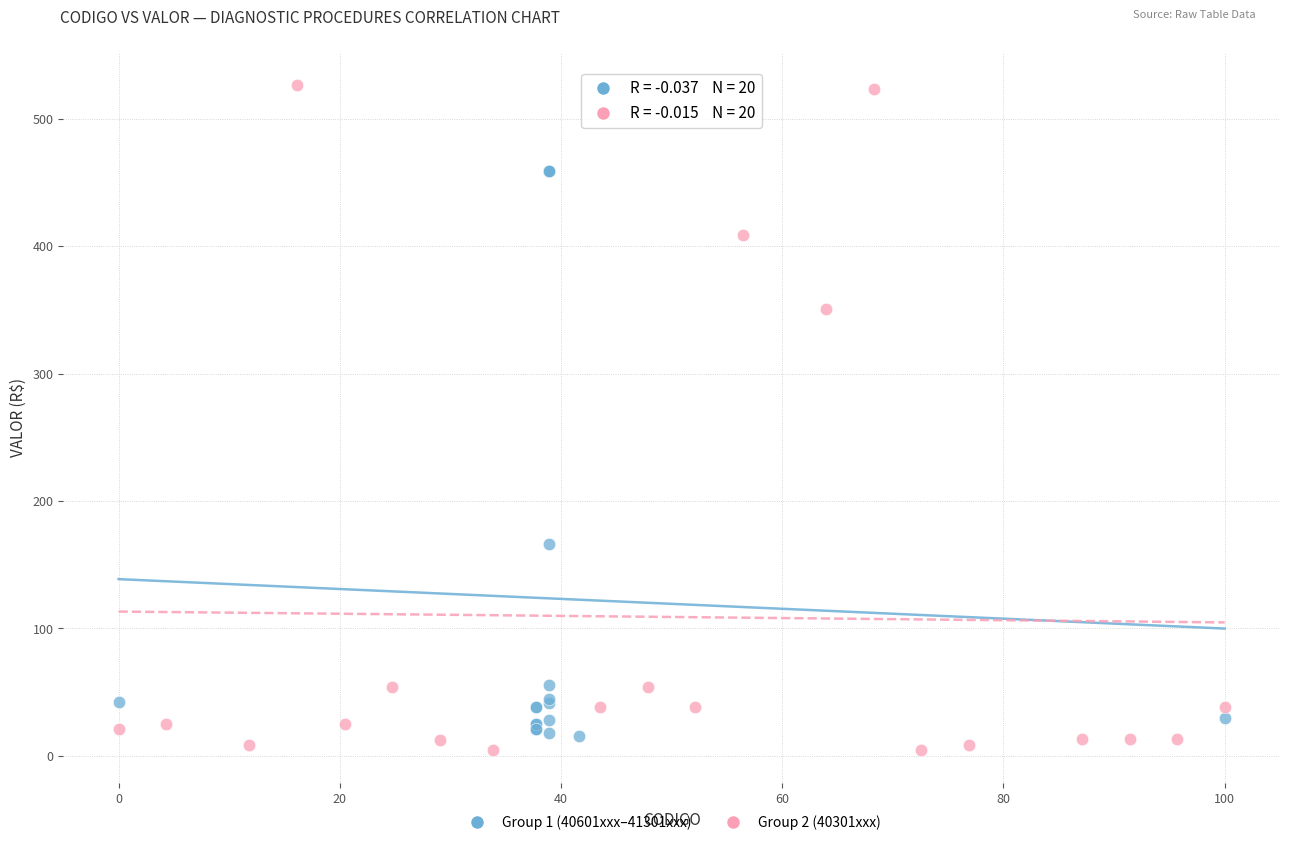

Which series reaches the maximum Y coordinate?

Group 2 (40301xxx)